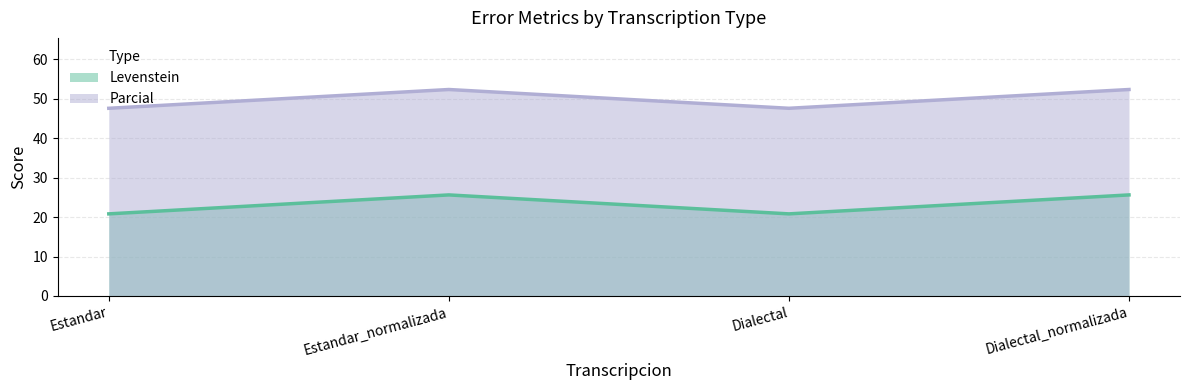

How many interior local peaks does the Parcial series have?

1